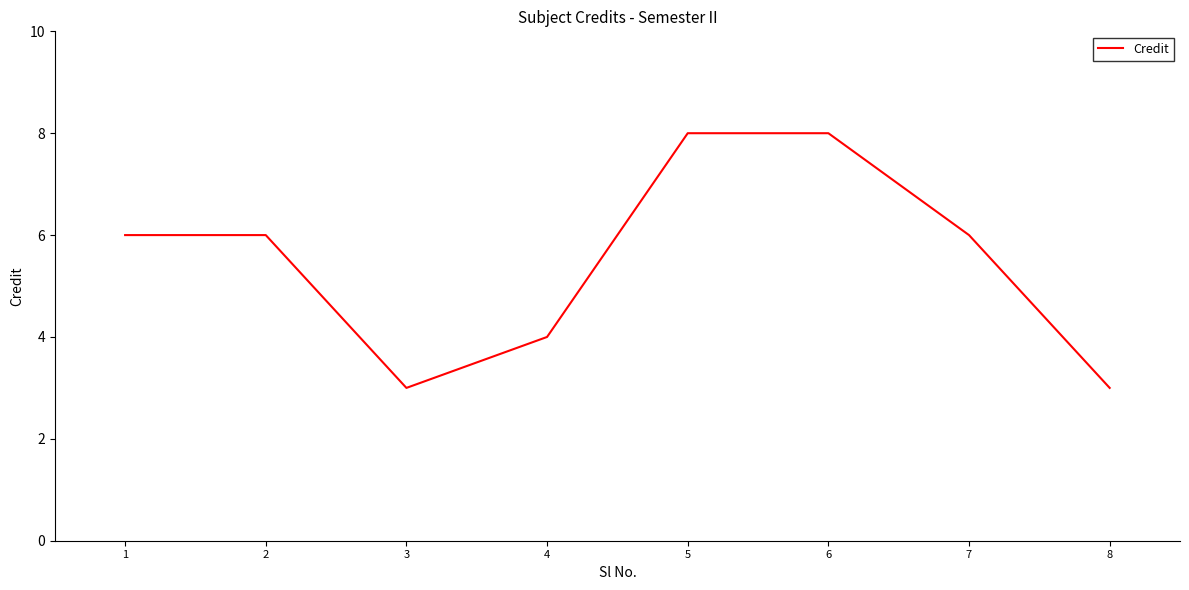

Count the number of data series in this chart.

1